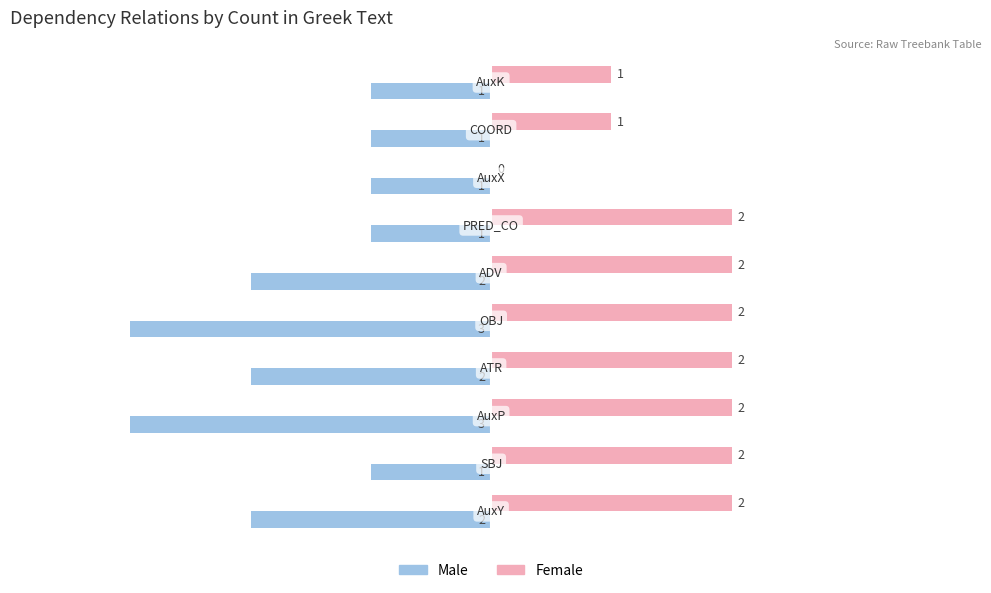

Which series has the largest total across all categories?

Female